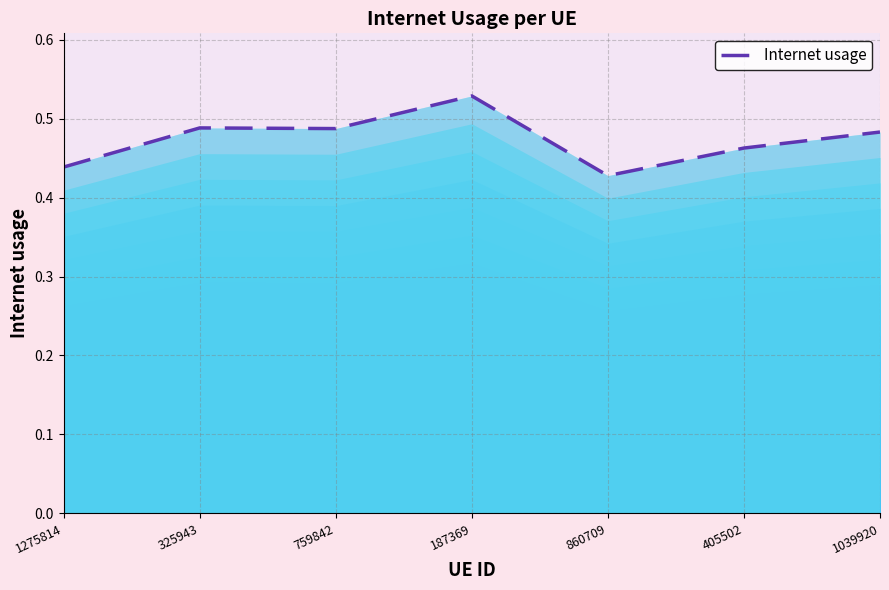

Count the values in the range 0 to 1.

7